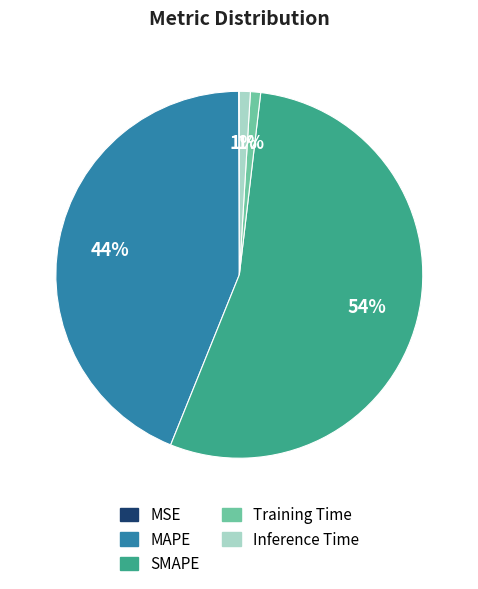

Between SMAPE and Training Time, which is larger?

SMAPE